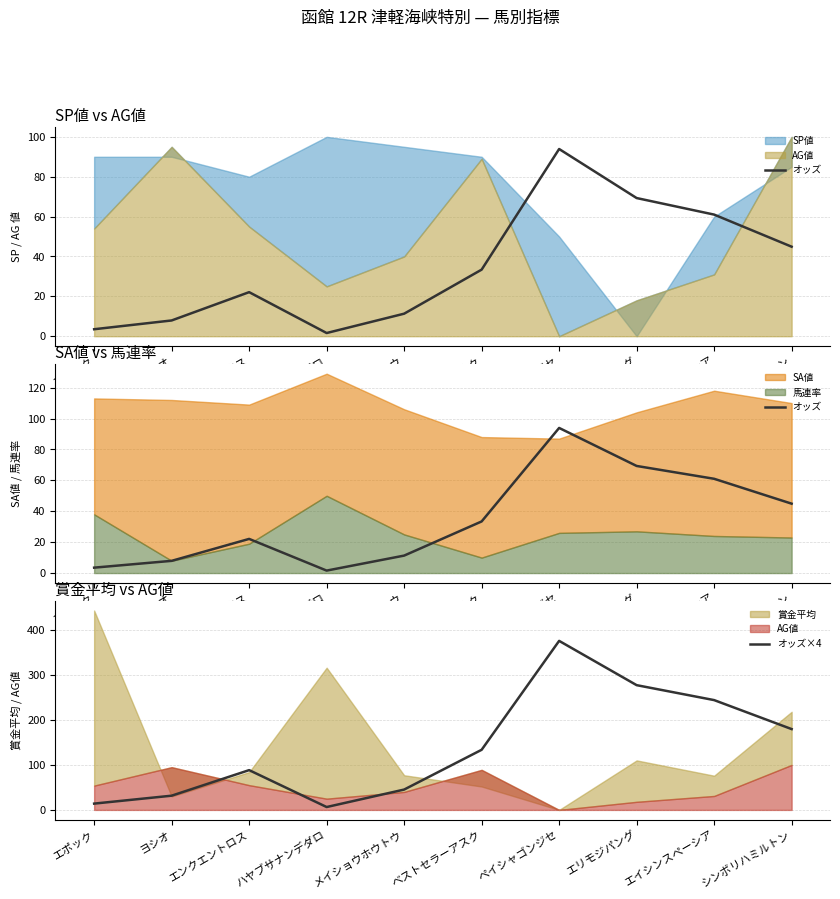

What is the difference between the maximum and second lowest values in the オッズ series?

90.4